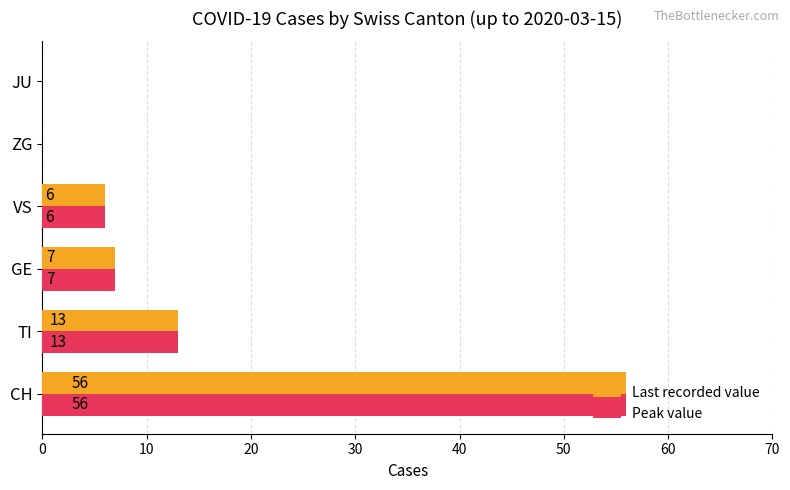

Is the value of Peak value at GE greater than the value of Last recorded value at CH?

No